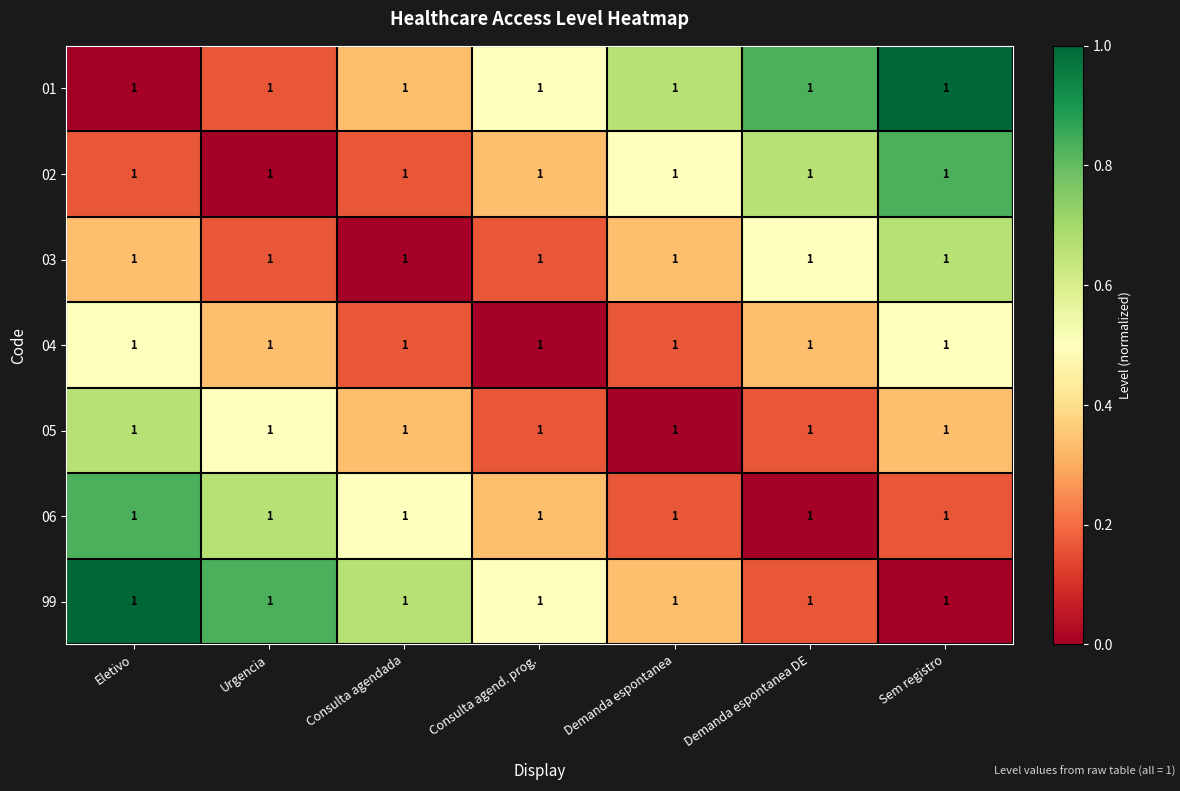

The value of 06 at Sem registro is 0.2. True or false?

True